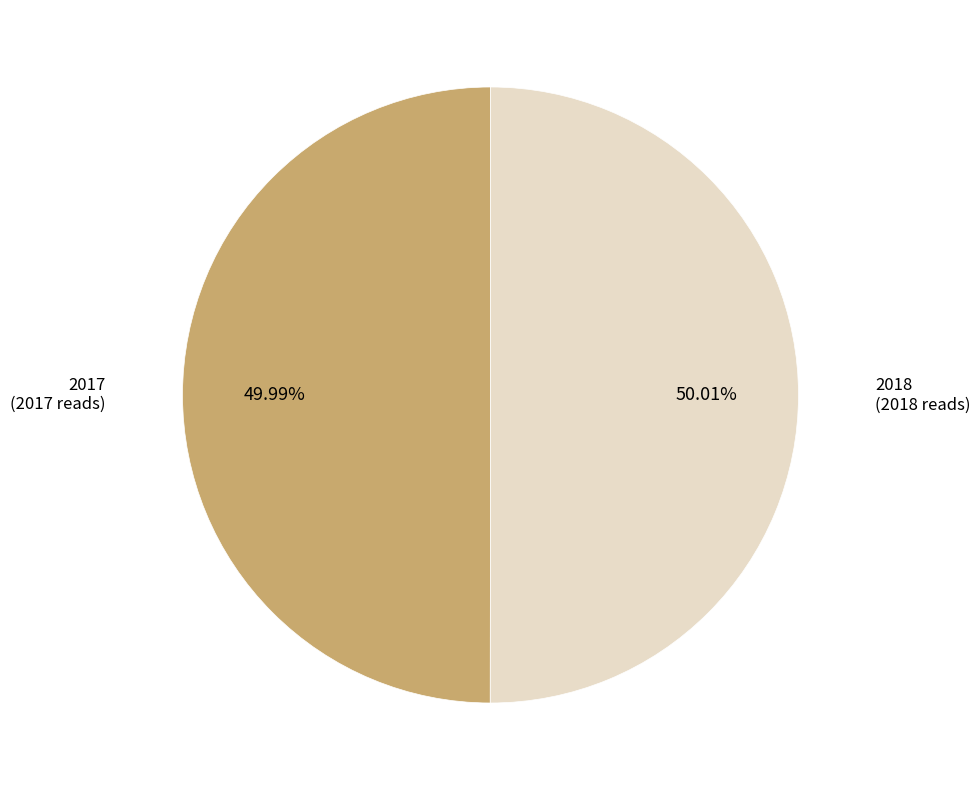

Is there a majority slice in this chart?

Yes